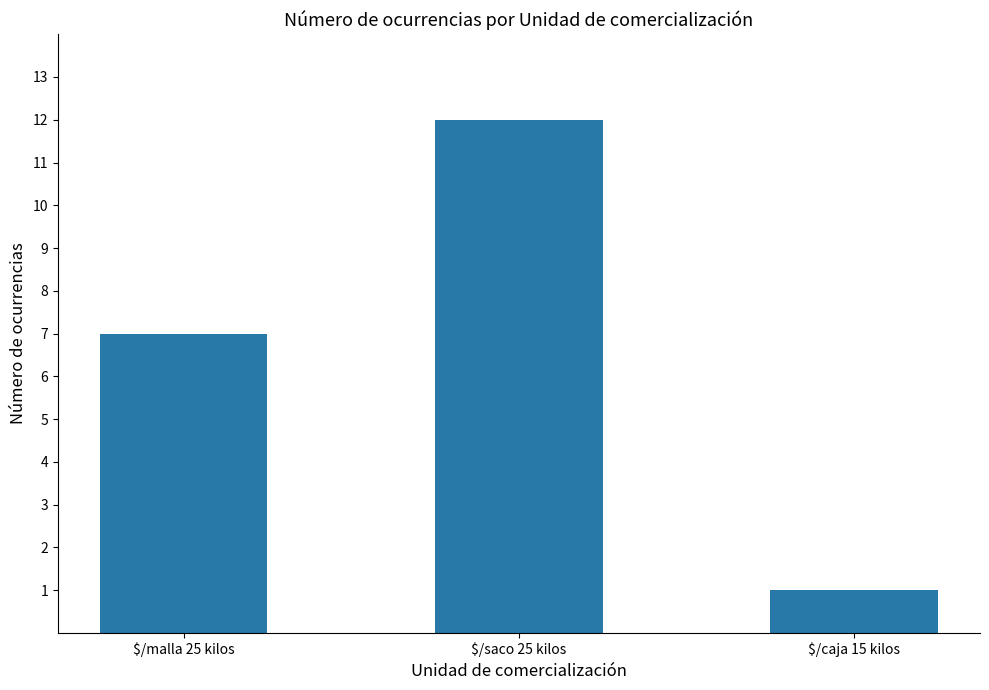

The chart shows a value of 12 at $/saco 25 kilos. True or false?

True